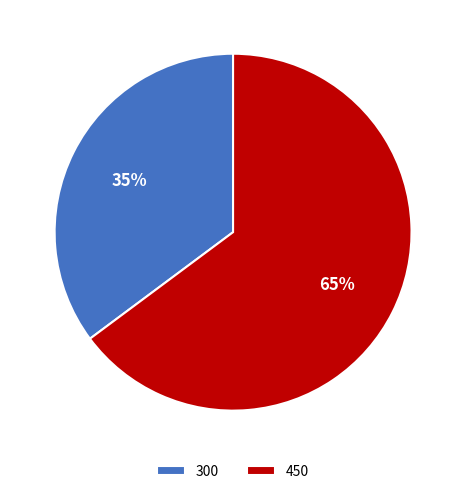

To the nearest percent, what is the difference between the 300 and 450 slice percentages?

30%